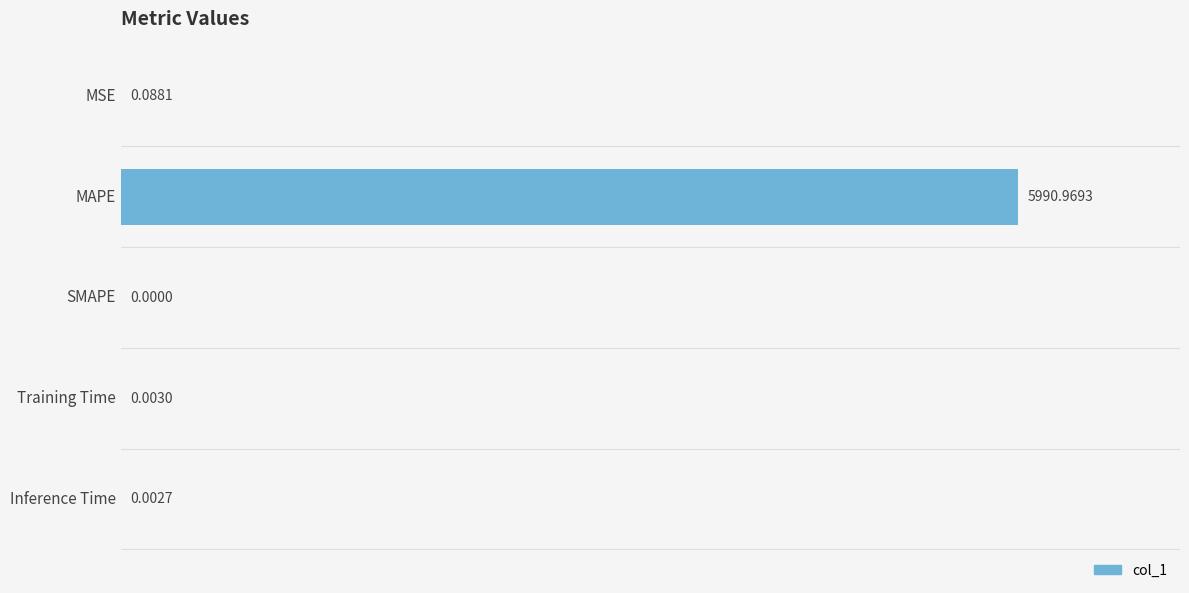

What is the change in value from MSE to MAPE?

+5990.9